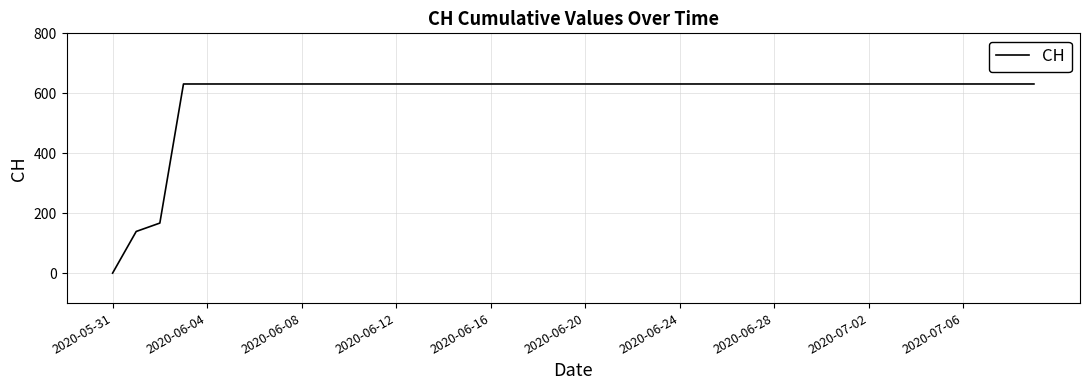

How many categories are shown in the chart?

40